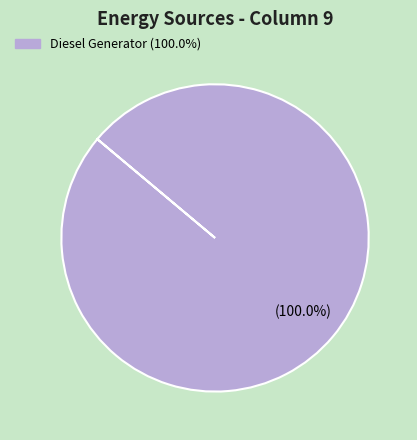

Rank the categories by value from lowest to highest.

Diesel Generator (100.0%)